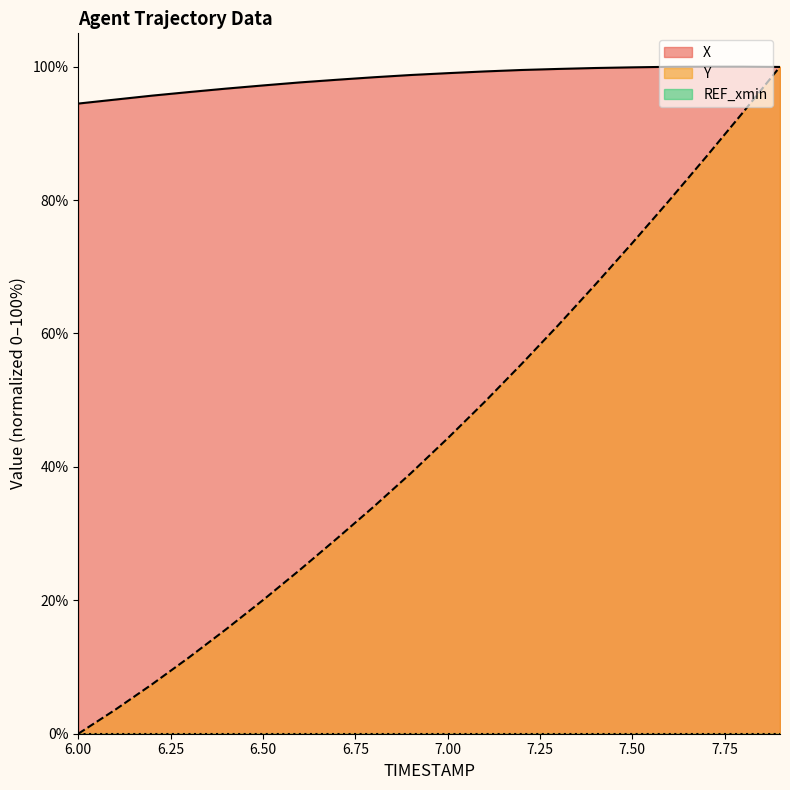

Where does the Y series first go above 44?

7.00